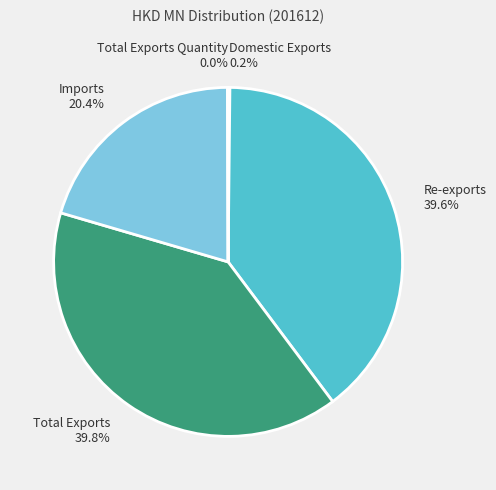

Combined, what portion of the pie is Imports and Total Exports?

60.2%